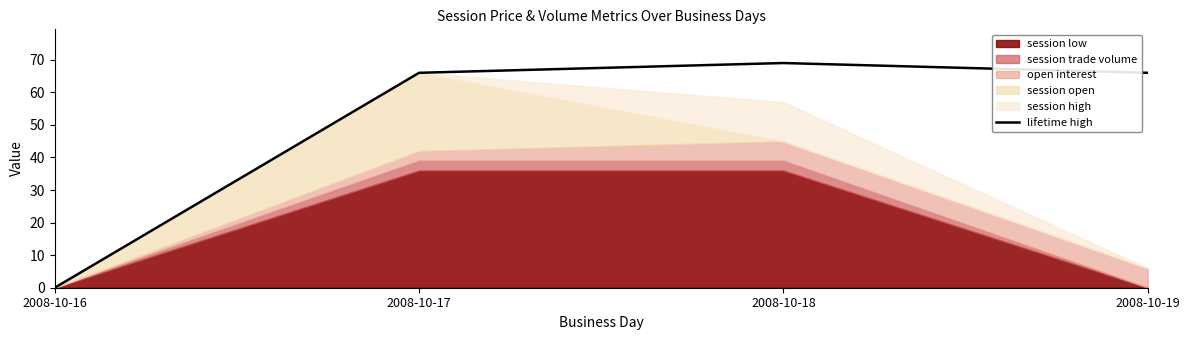

Which has a higher value, 2008-10-16 or 2008-10-18?

2008-10-18